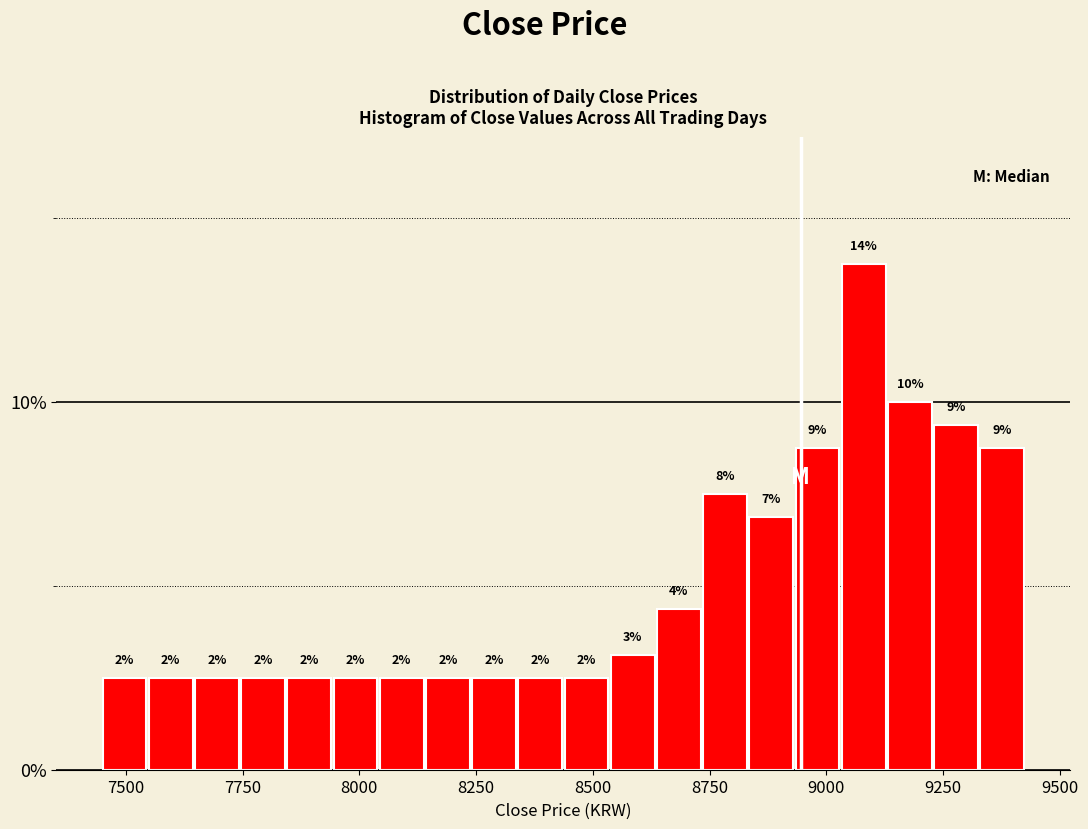

Read against the x-axis, roughly where is the centre of the tallest bar?

9100